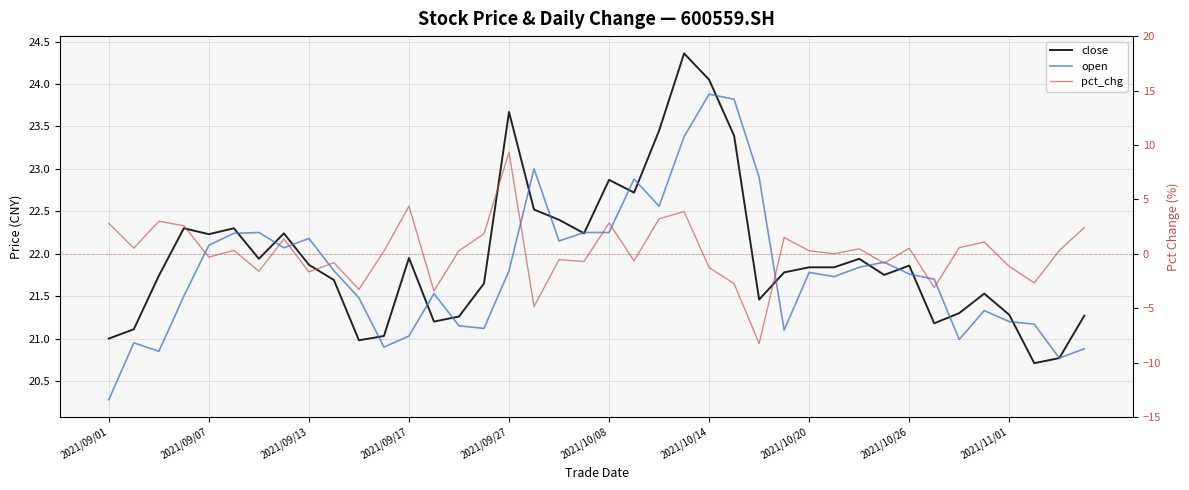

Is this an area chart (filled region under the line)?

No